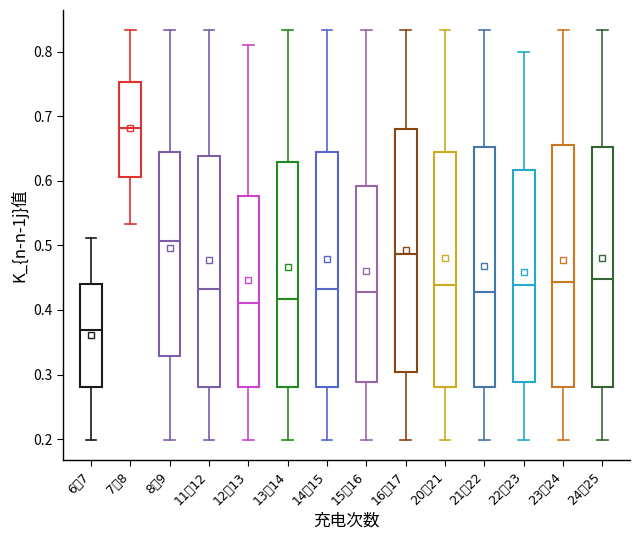

Where does the upper whisker of the box for 24～25 end on the y-axis? The values are not printed on the chart, so give them approximately, as read against the axis.

0.83